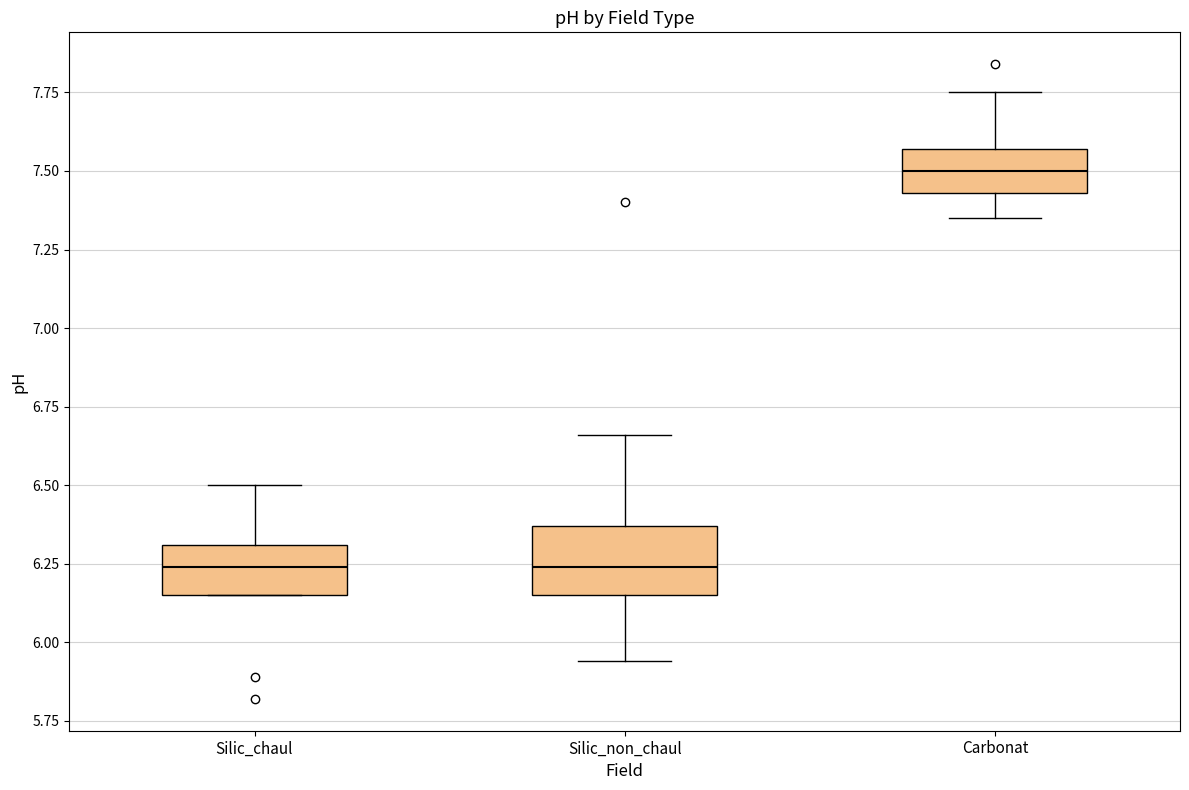

Where does the upper whisker of the box for Silic_non_chaul end on the y-axis? The values are not printed on the chart, so give them approximately, as read against the axis.

6.65